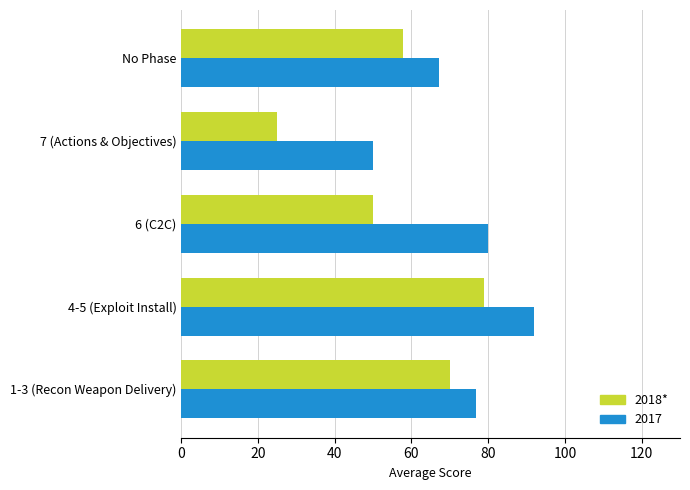

True or false: 2017 has a value of 50.0 at 7 (Actions & Objectives).

True